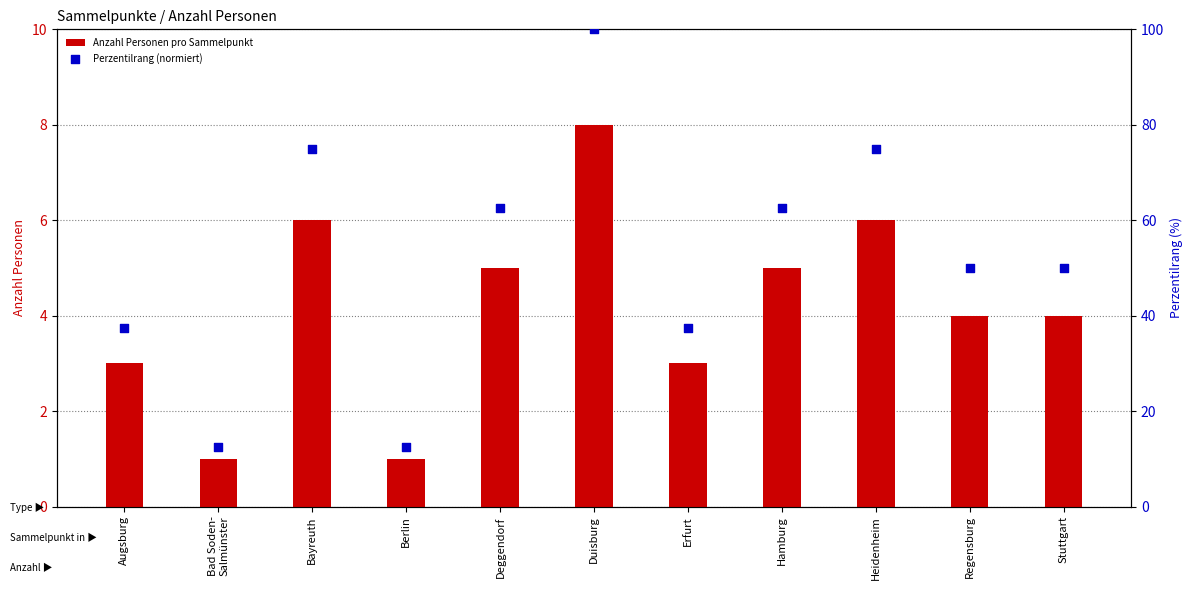

Which series contains the highest Y value?

Perzentilrang (normiert)